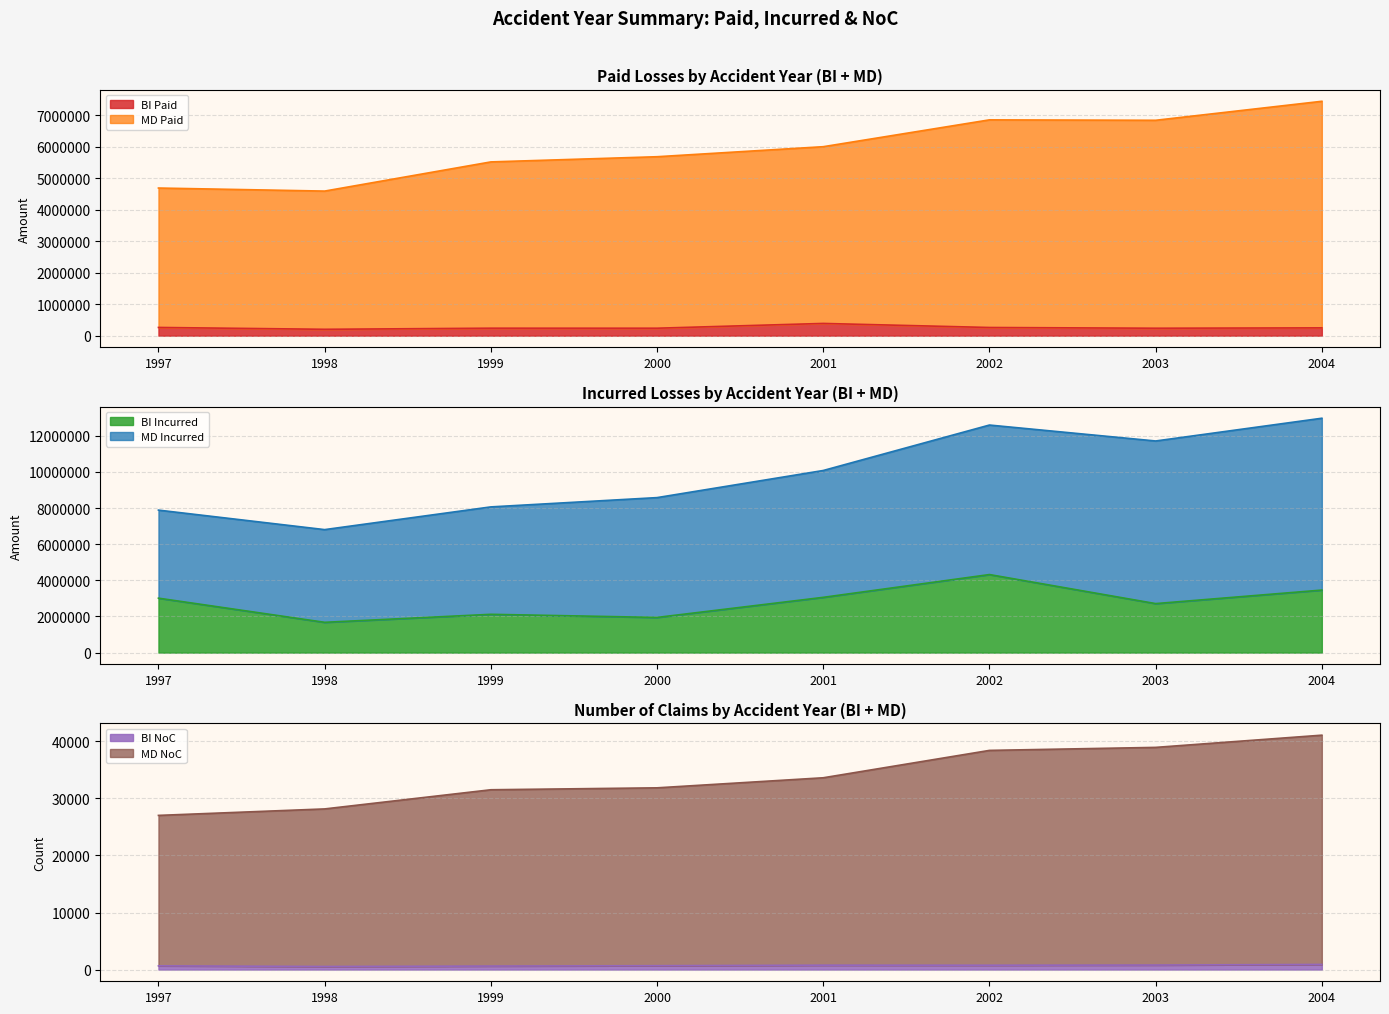

What is the lowest value of the BI Paid series?

202302.7